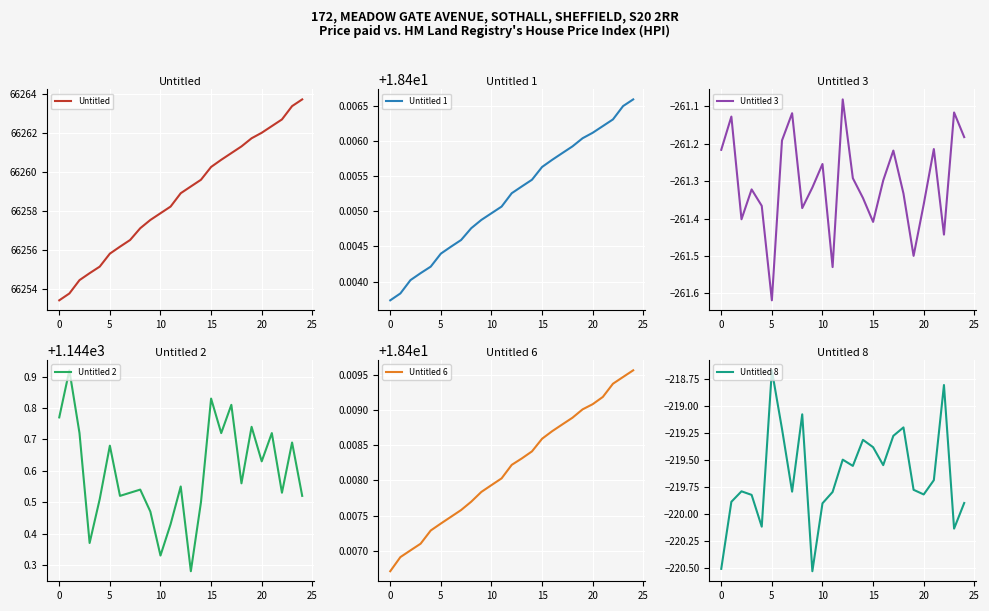

What is the sum of the Untitled 2 values at 16 and 11?

2289.2